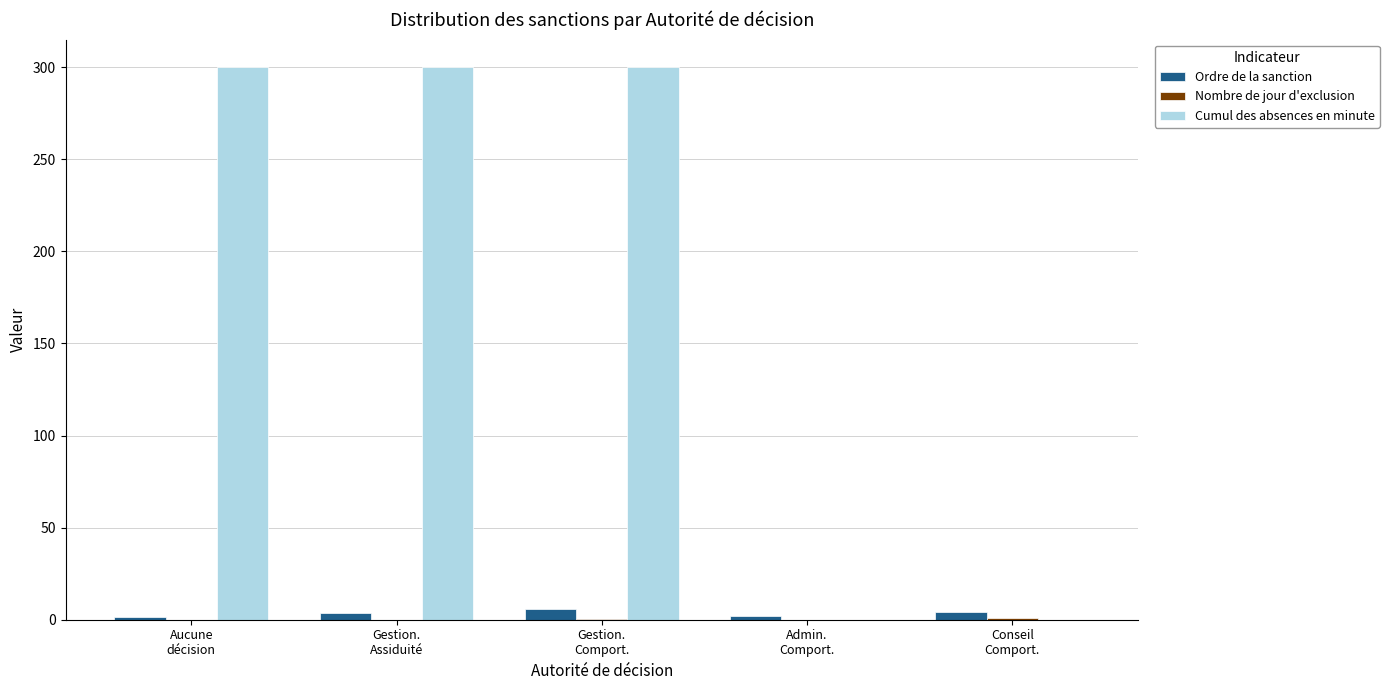

Does the chart contain stacked bars?

No